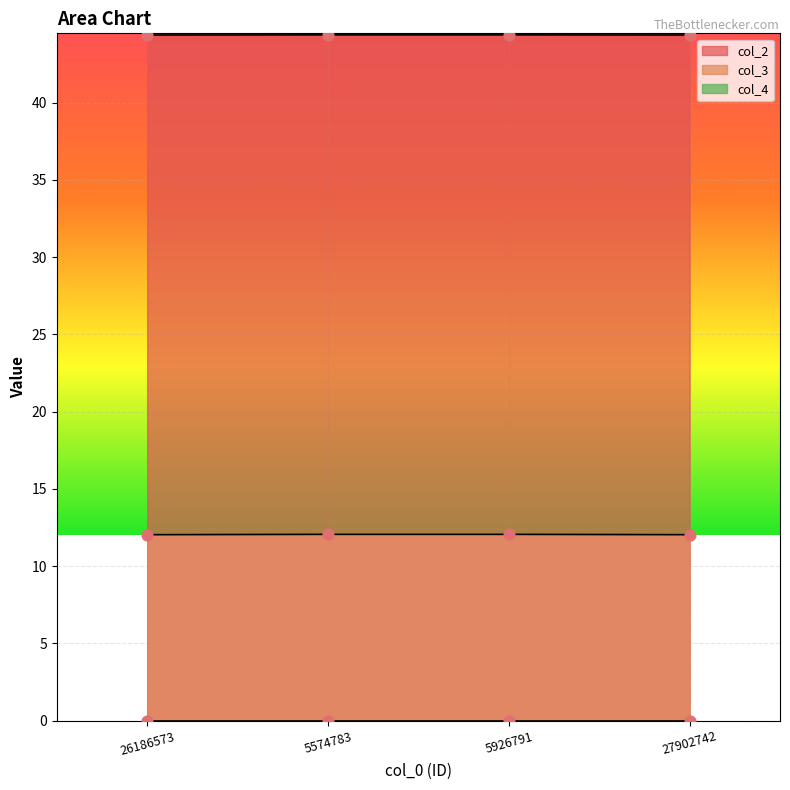

At which category is the sum across all series the highest?

5574783